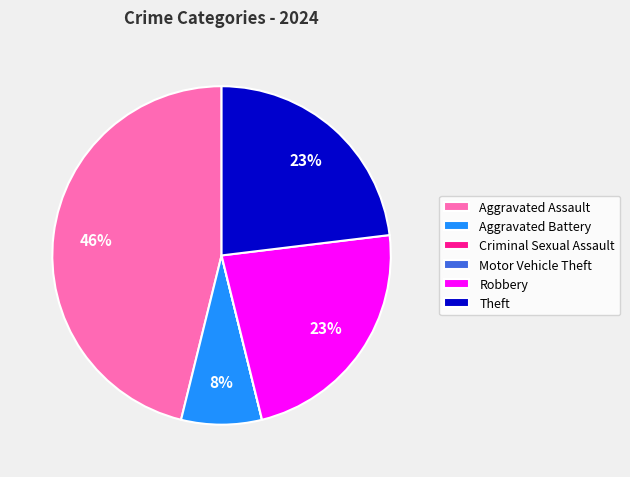

True or false: Aggravated Battery accounts for 23% of the total.

False